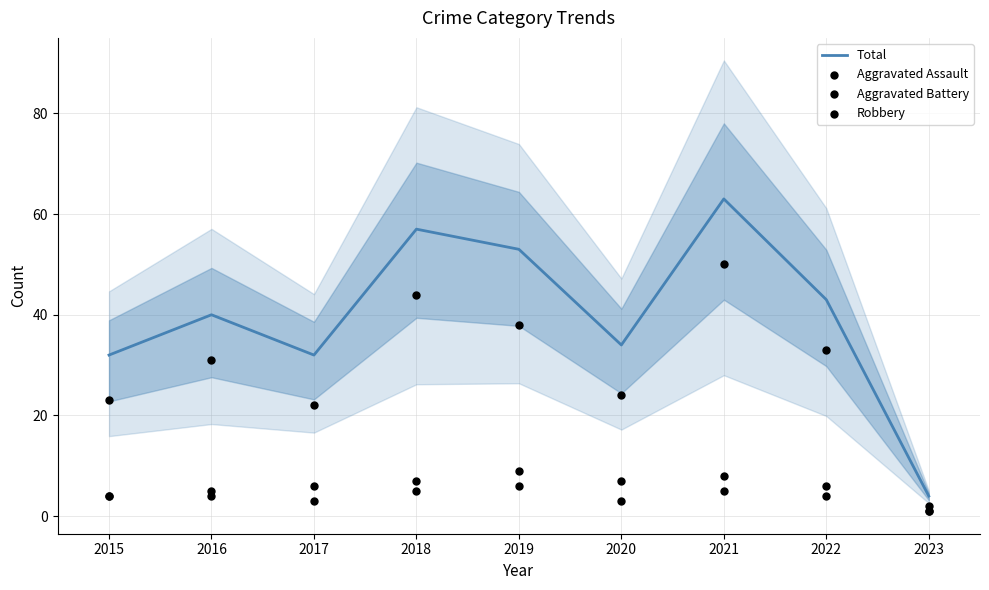

Which series has the largest Y range (max minus min)?

Total